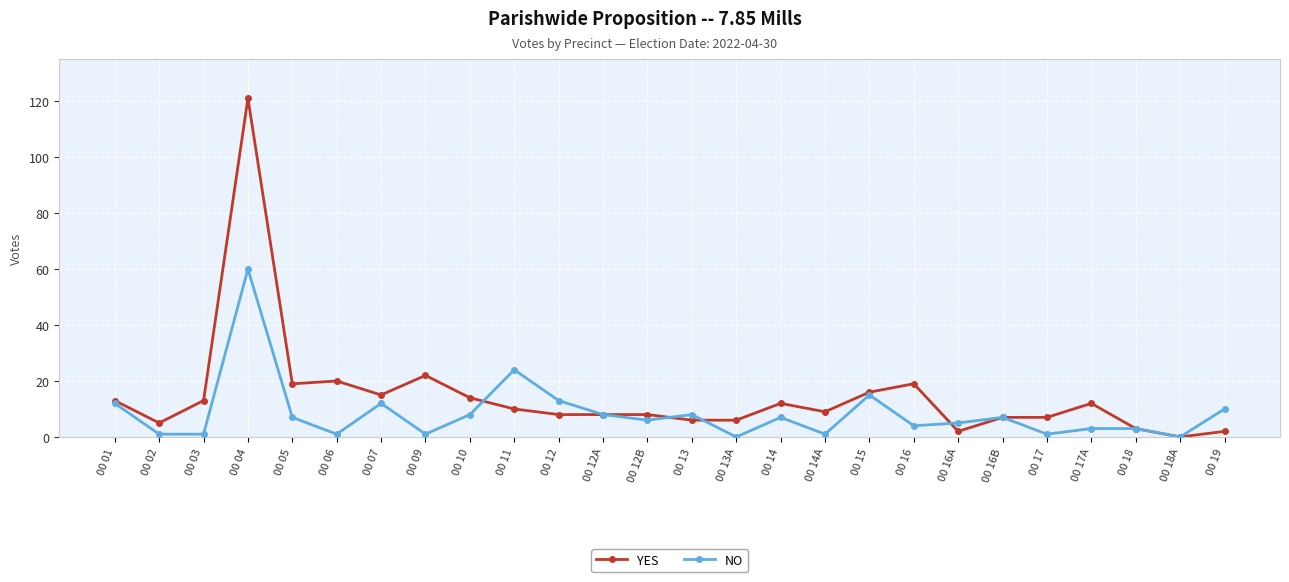

Reading right to left, what are all the values shown in this chart?

YES: 00 19=2	00 18A=0	00 18=3	00 17A=12	00 17=7	00 16B=7	00 16A=2	00 16=19	00 15=16	00 14A=9	00 14=12	00 13A=6	00 13=6	00 12B=8	00 12A=8	00 12=8	00 11=10	00 10=14	00 09=22	00 07=15	00 06=20	00 05=19	00 04=121	00 03=13	00 02=5	00 01=13
NO: 00 19=10	00 18A=0	00 18=3	00 17A=3	00 17=1	00 16B=7	00 16A=5	00 16=4	00 15=15	00 14A=1	00 14=7	00 13A=0	00 13=8	00 12B=6	00 12A=8	00 12=13	00 11=24	00 10=8	00 09=1	00 07=12	00 06=1	00 05=7	00 04=60	00 03=1	00 02=1	00 01=12